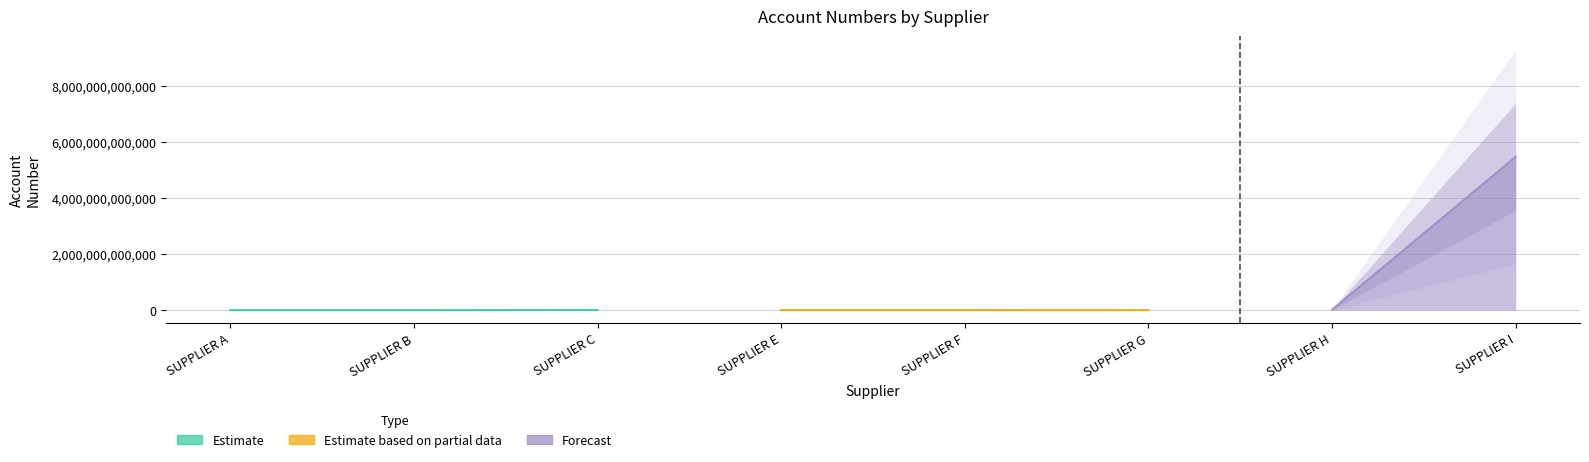

What is the difference between the second highest and minimum values?

15645991695